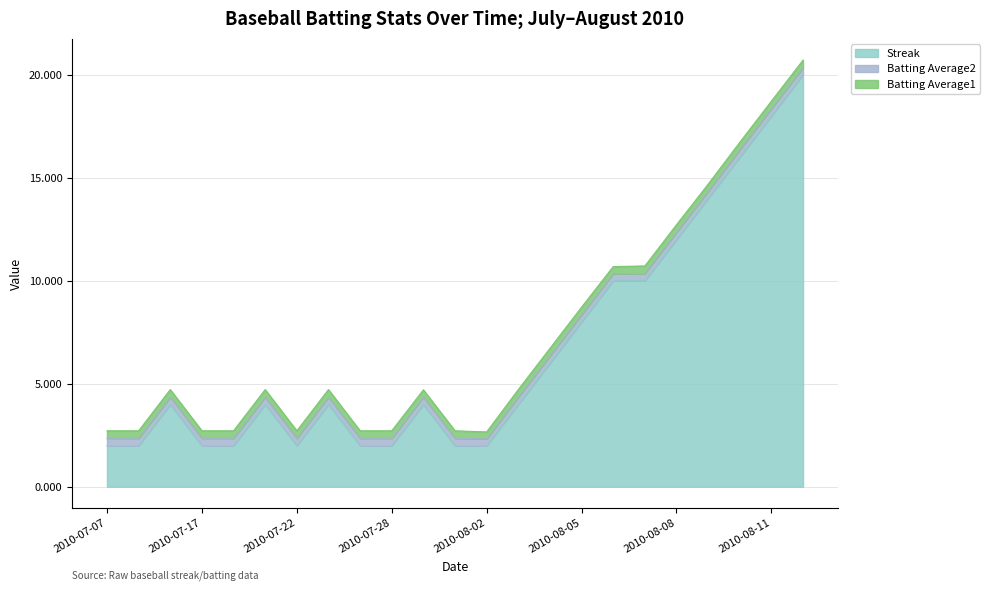

What position from the right is 2010-08-09?

4